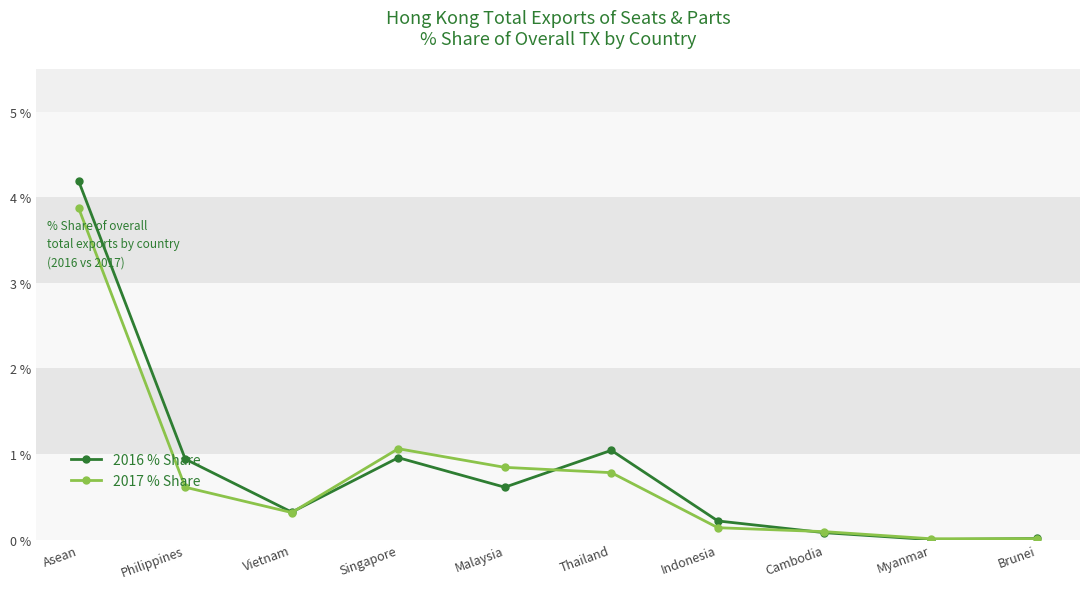

What is the maximum value shown in the chart?

4.2